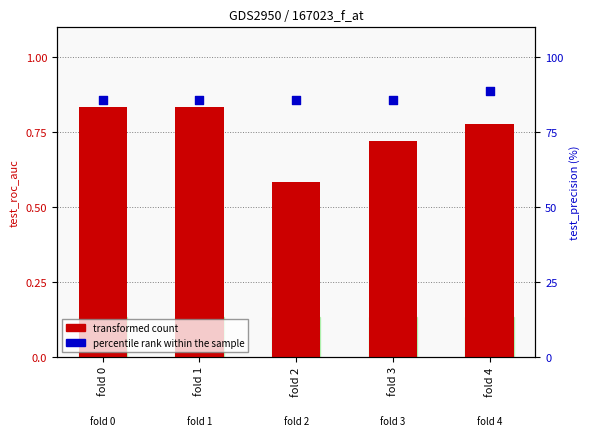

What are all the series names shown in the legend?

transformed count, percentile rank within the sample